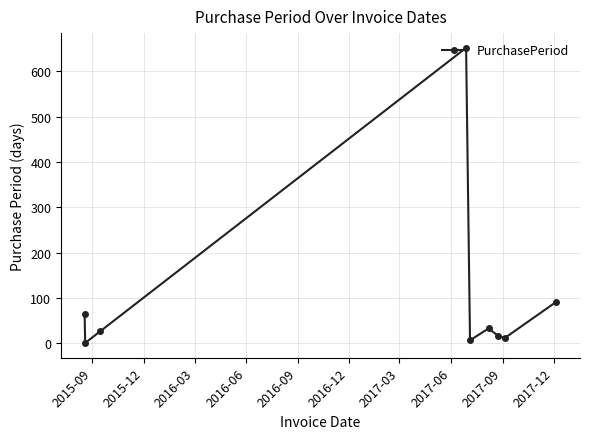

What is the difference between the second highest and minimum values?

91